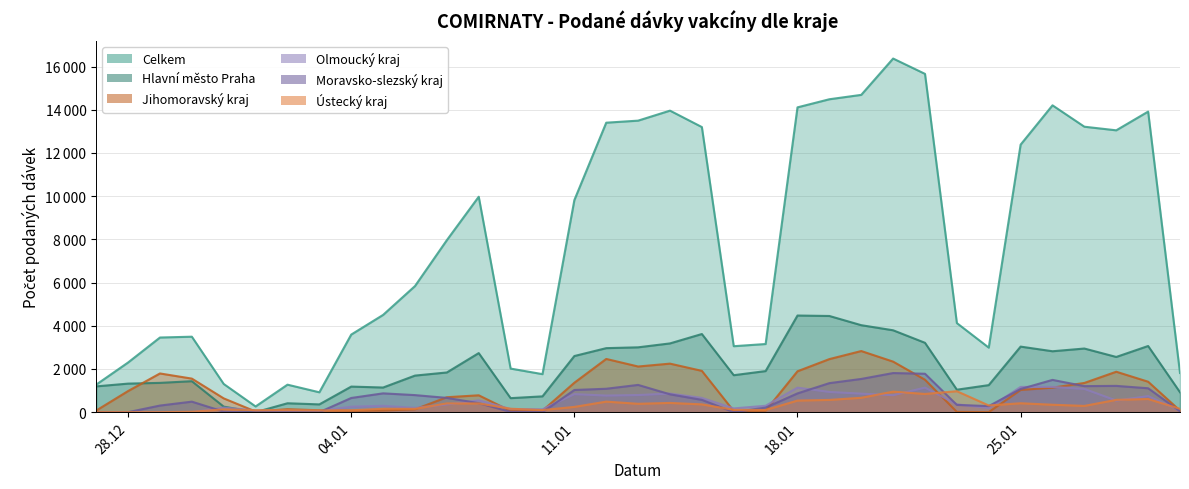

Which series has the largest total across all categories?

Celkem